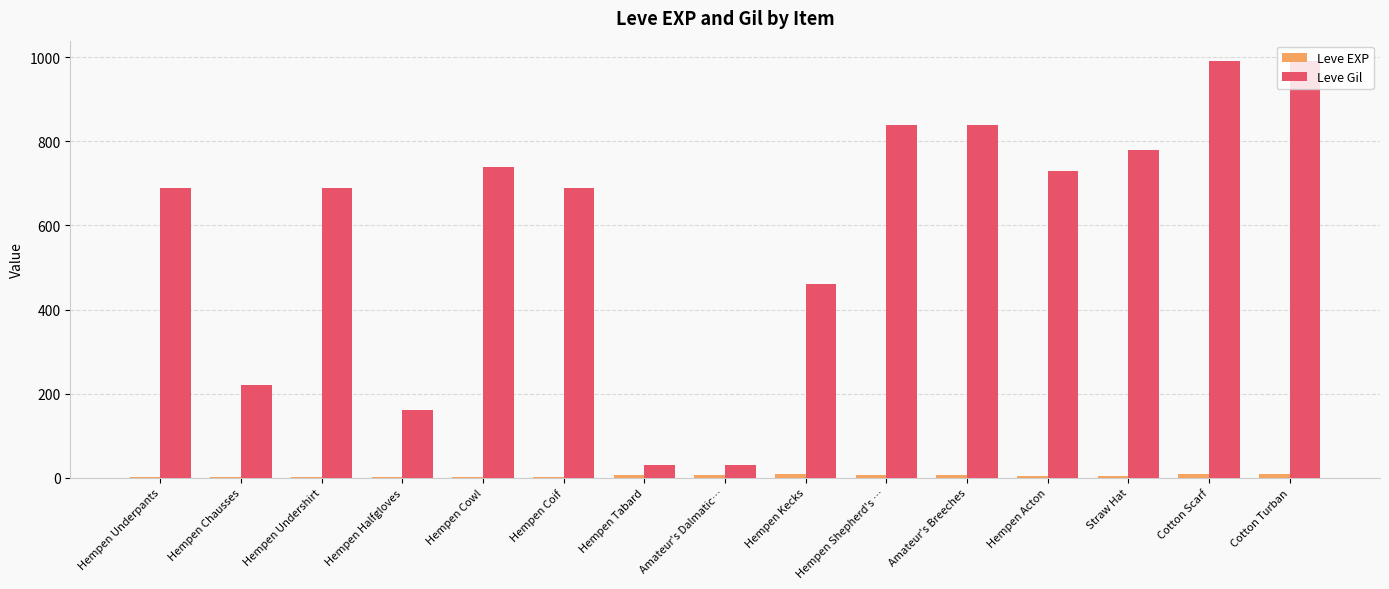

What is the sum of all Leve Gil values?

8880